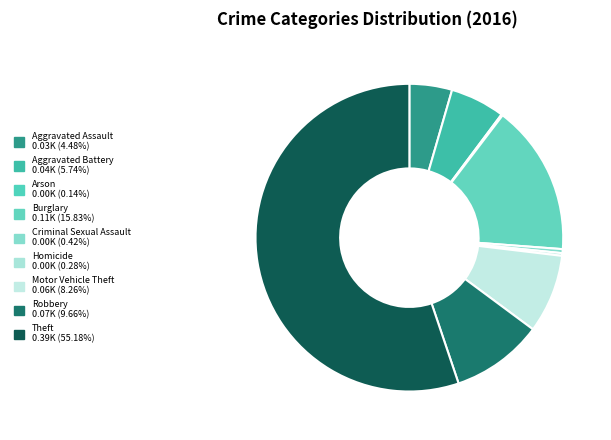

Is Theft the majority of the pie?

Yes